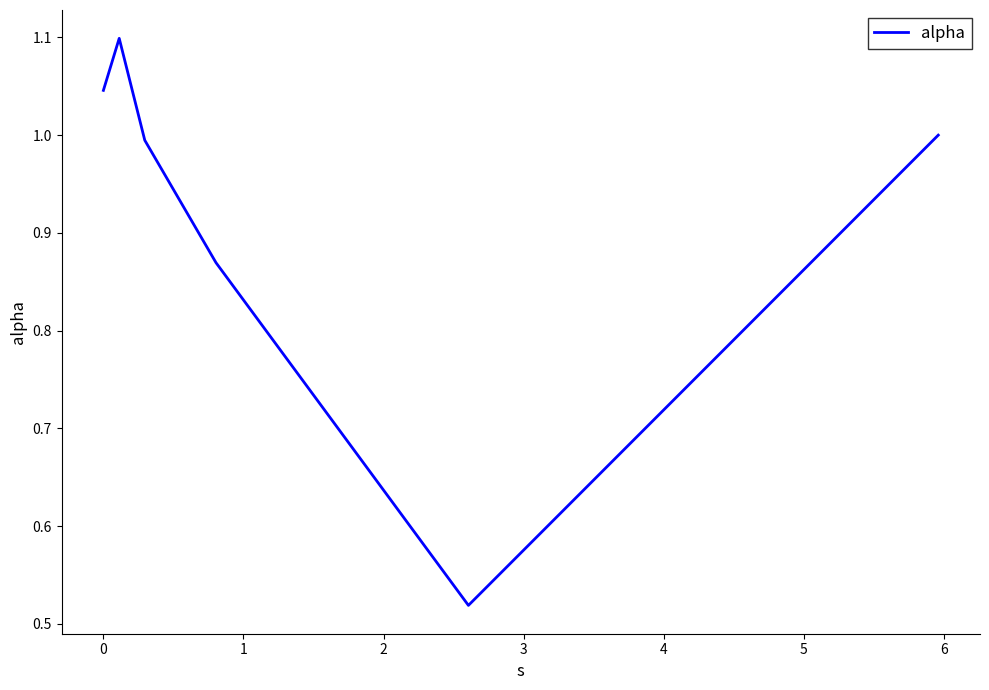

How many interior local peaks (higher than both neighbors) does the data have?

1